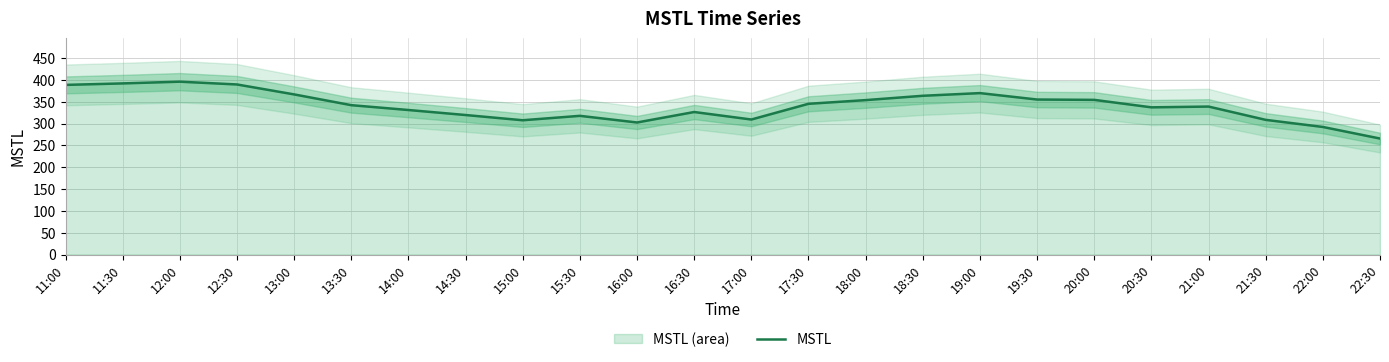

Reading left to right, list all the values displayed in this chart.

388.5	391.9	395.9	389.5	366.7	342.1	331.0	319.5	307.5	317.7	302.4	326.4	309.2	345.2	353.7	363.6	369.7	355.0	354.2	337.1	338.9	308.4	292.2	265.7